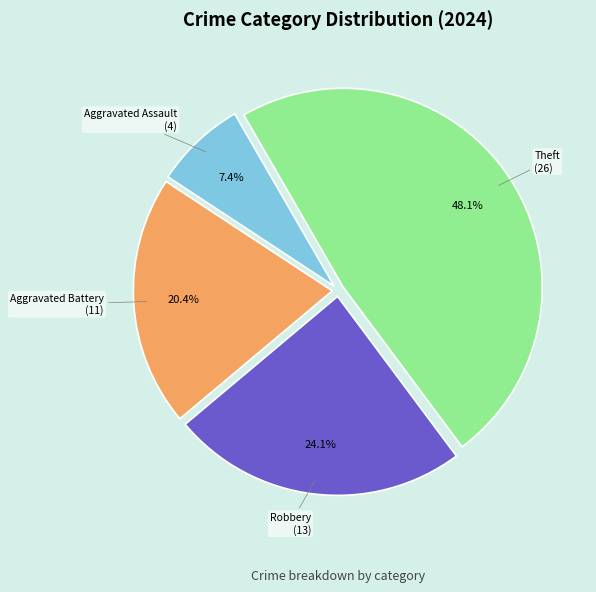

What percentage is the Theft slice, to the nearest percent?

48%